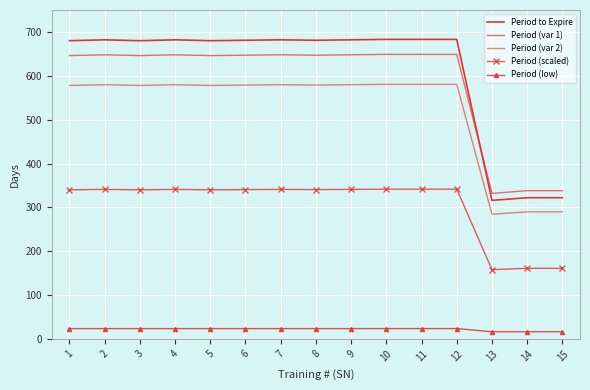

Is it true that Period (var 1) equals 368.8 at 12?

False